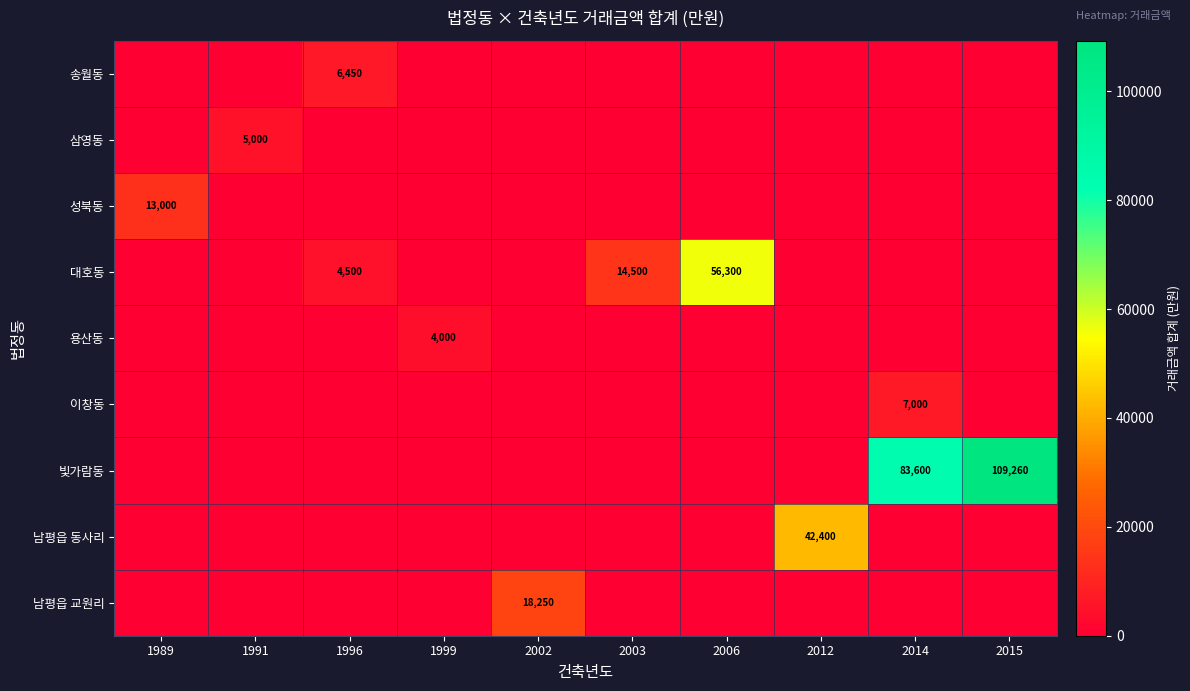

Which series has the largest total across all categories?

빛가람동